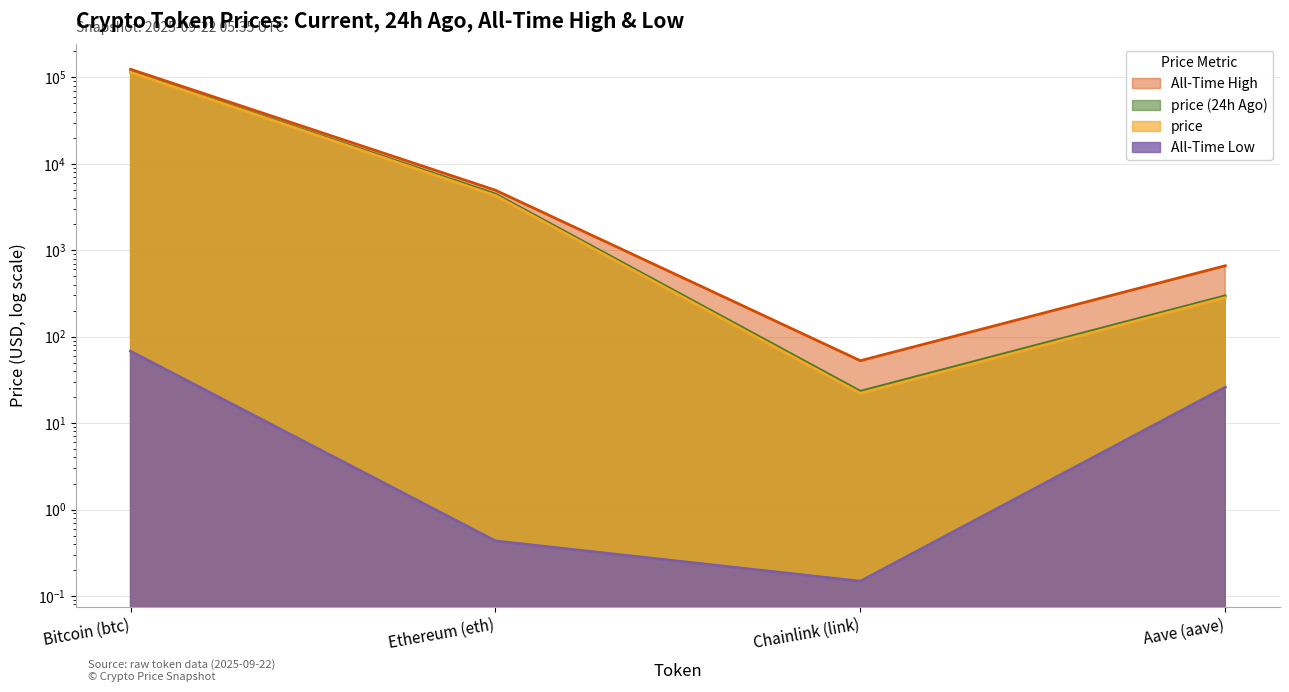

Between Bitcoin (btc) and Chainlink (link), which is larger?

Bitcoin (btc)